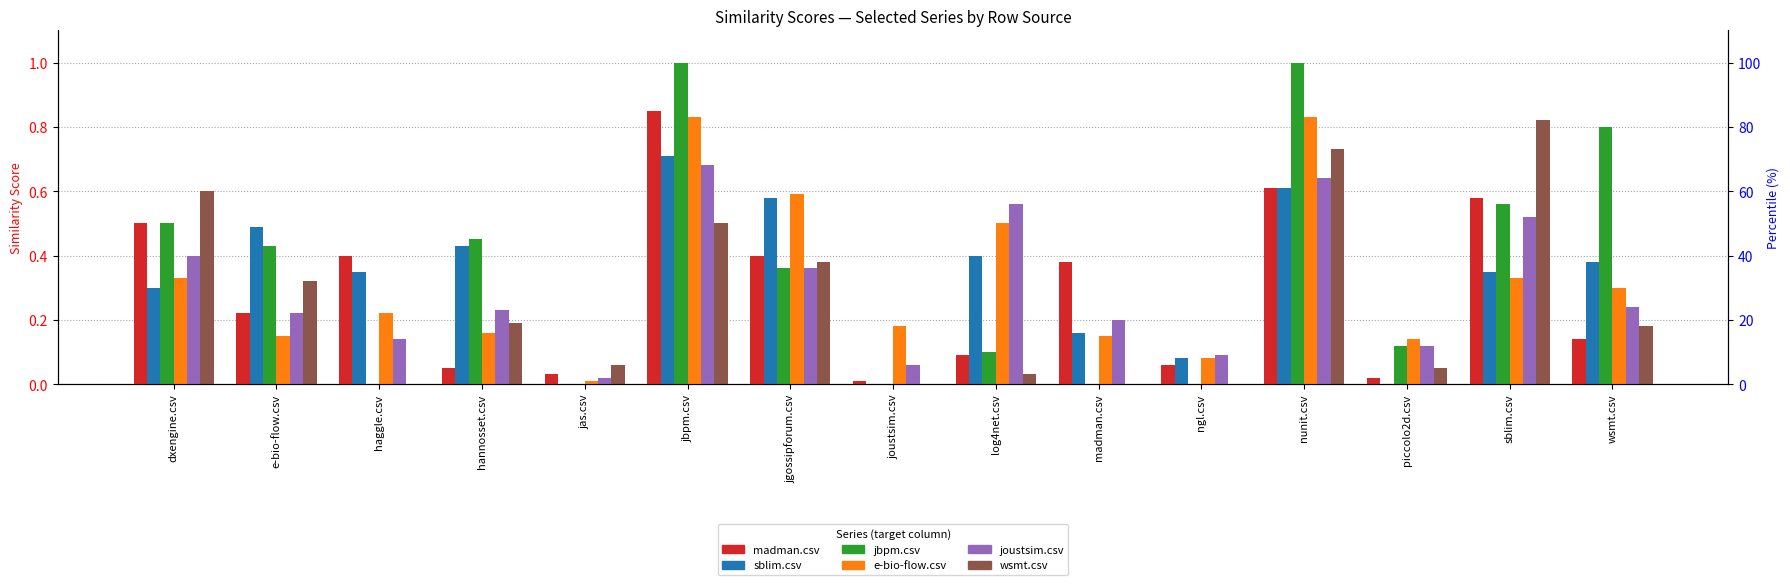

How many bars are there in total?

90